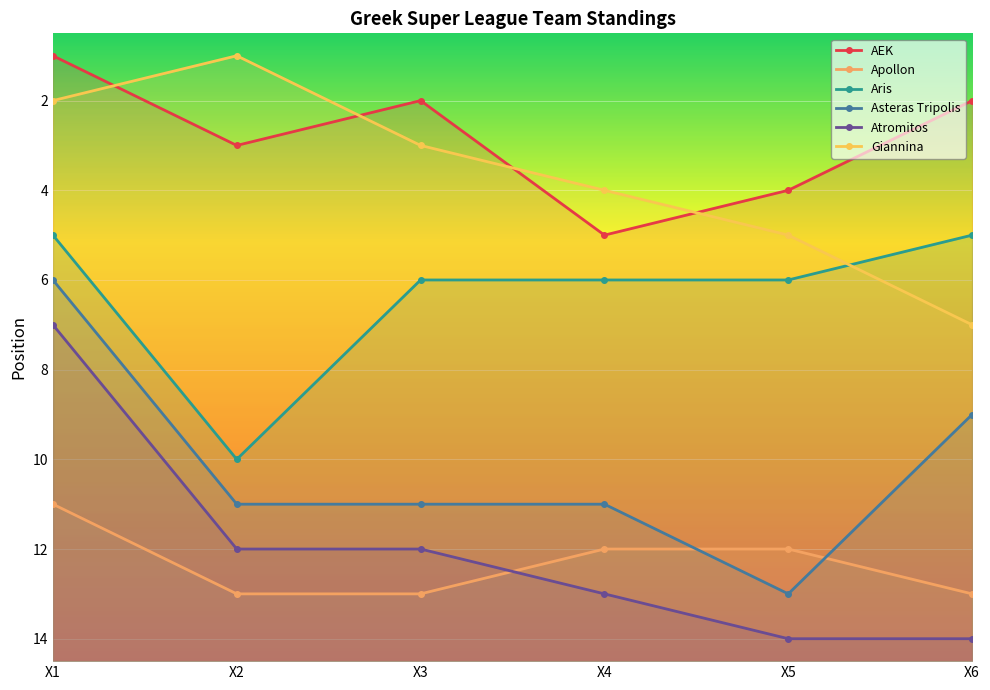

What is the difference between the maximum and second lowest values in the Giannina series?

5